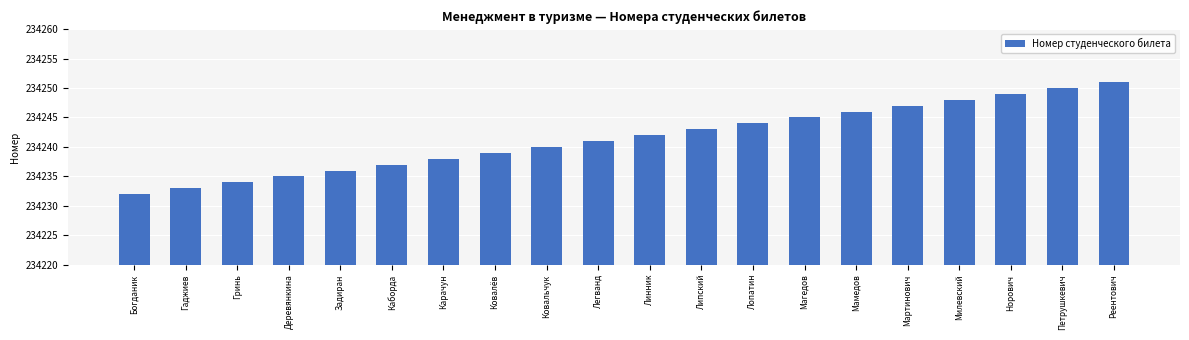

List the labels in order of value, largest first.

Реентович, Петрушкевич, Норович, Милевский, Мартинович, Мамедов, Магедов, Лопатин, Липский, Линник, Легванд, Ковальчук, Ковалёв, Карачун, Каборда, Задиран, Деревянкина, Гринь, Гаджиев, Богданик